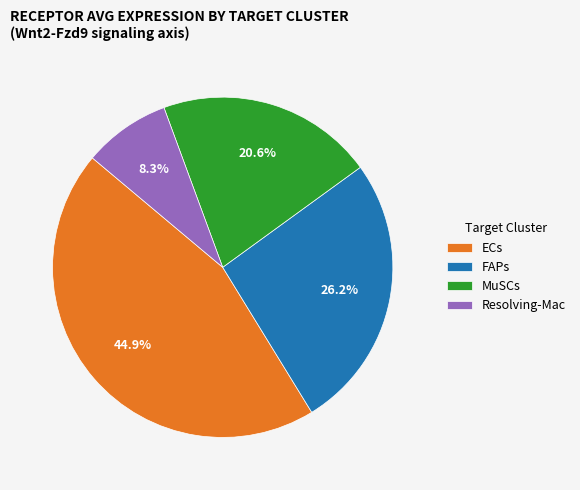

How many segments does this pie chart have?

4